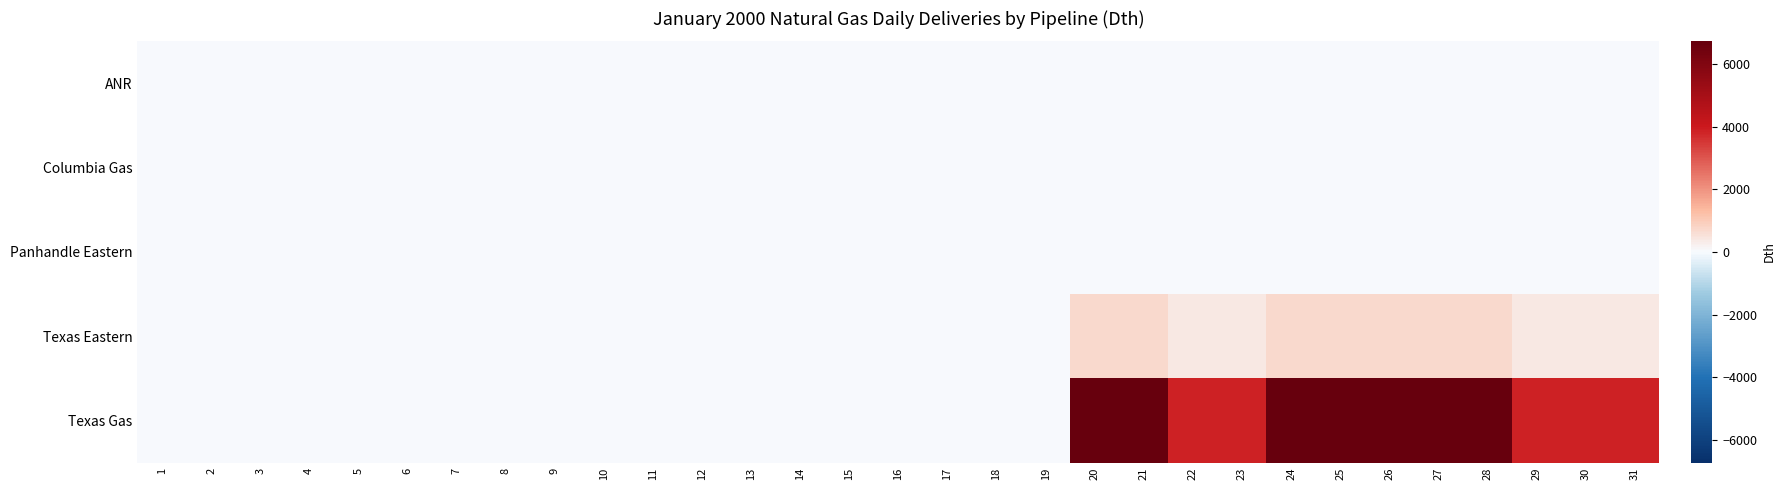

Rank the series by their maximum value, from highest to lowest.

Texas Gas, Texas Eastern, ANR, Columbia Gas, Panhandle Eastern